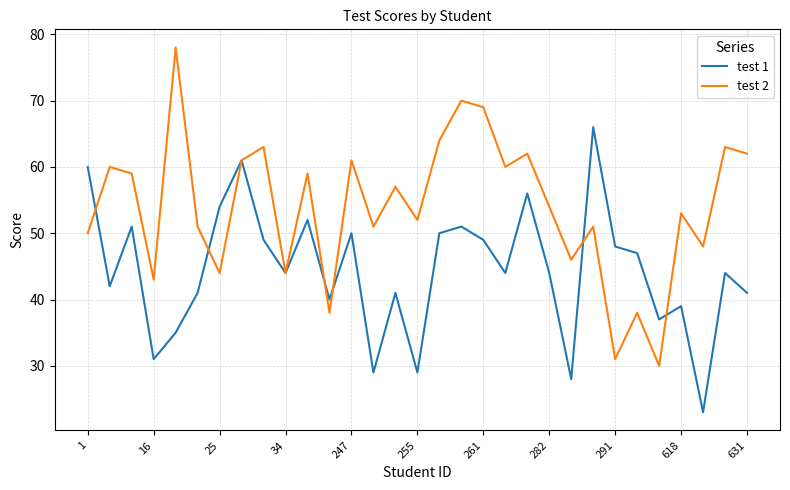

How many lines are shown in the chart?

2